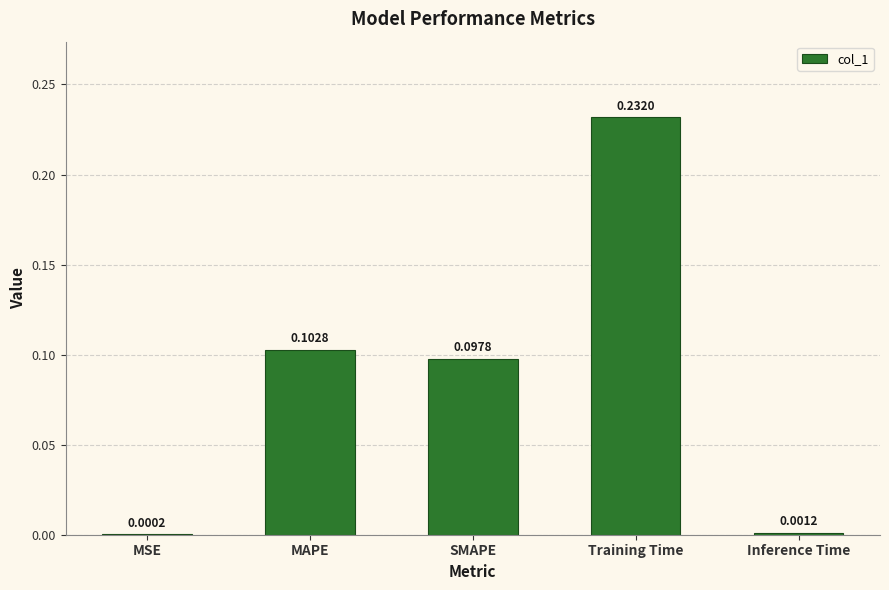

What is the sum of the values at Training Time and SMAPE?

0.3